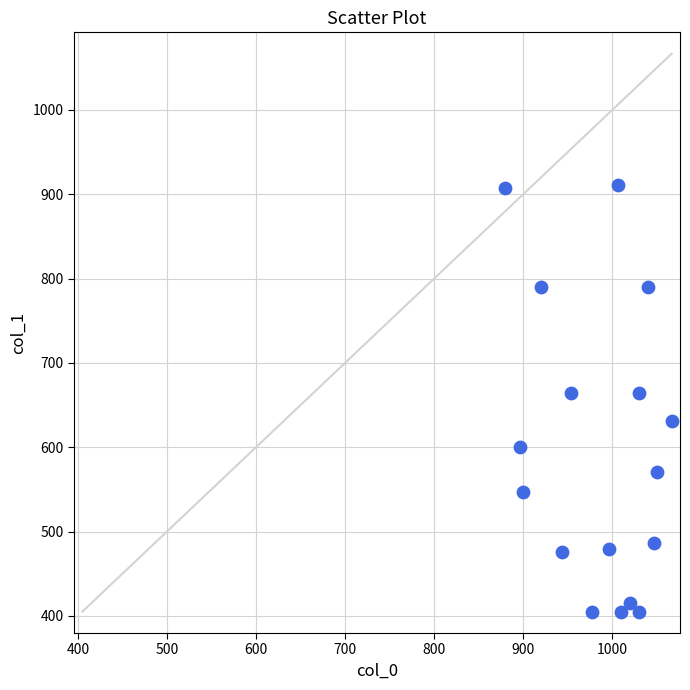

What is the range of X values (max minus min)?

186.7